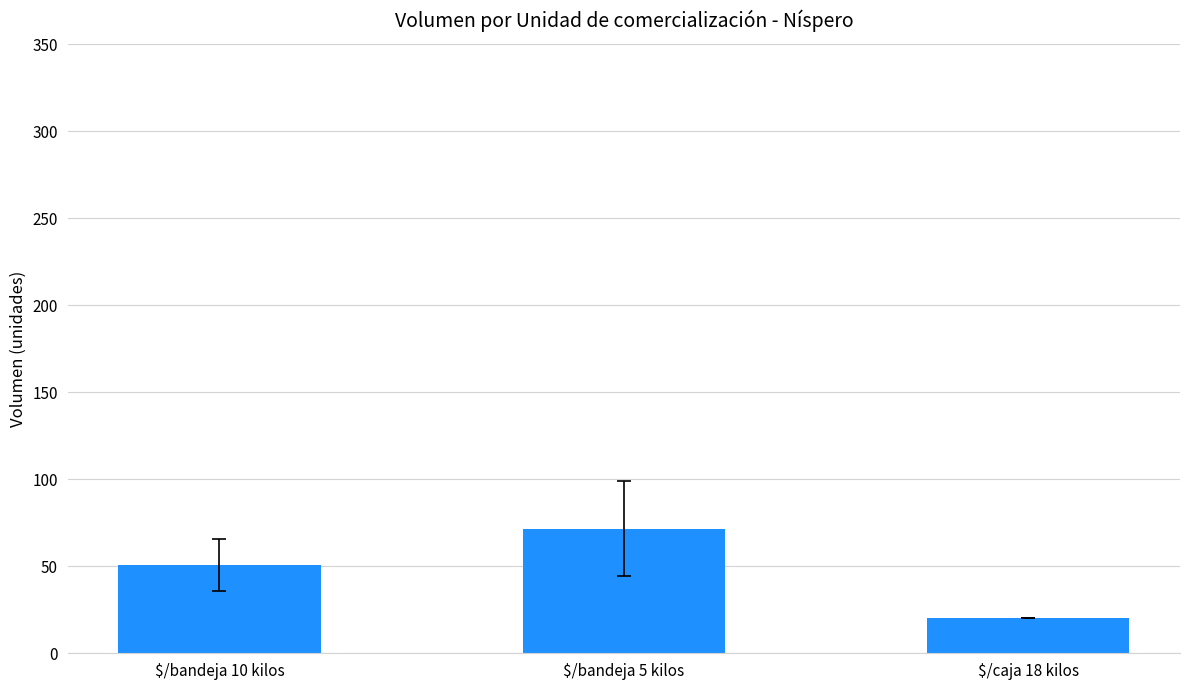

List the labels in order of value, largest first.

$/bandeja 5 kilos, $/bandeja 10 kilos, $/caja 18 kilos